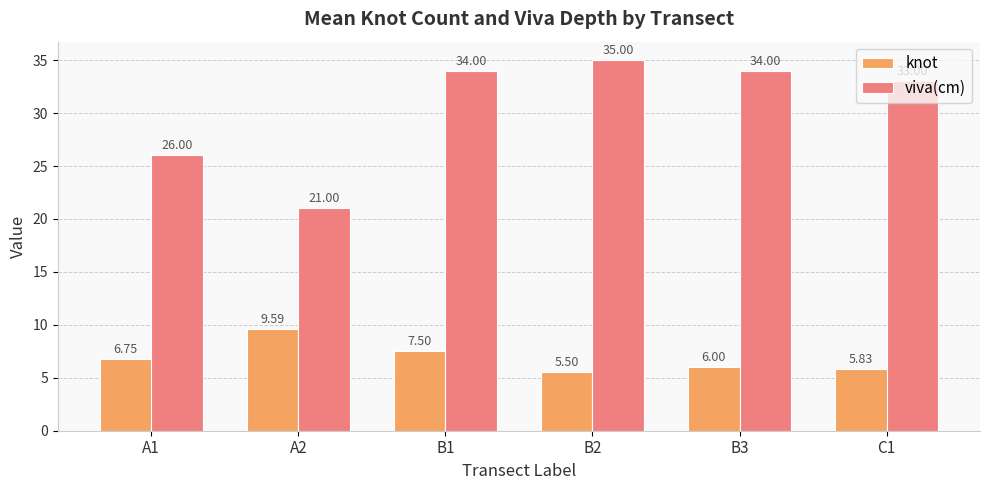

What is the average value of the knot series?

6.9